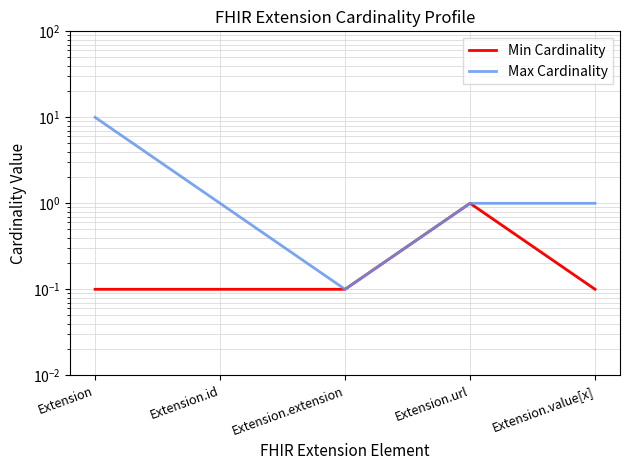

At how many categories does at least one series exceed 7?

1